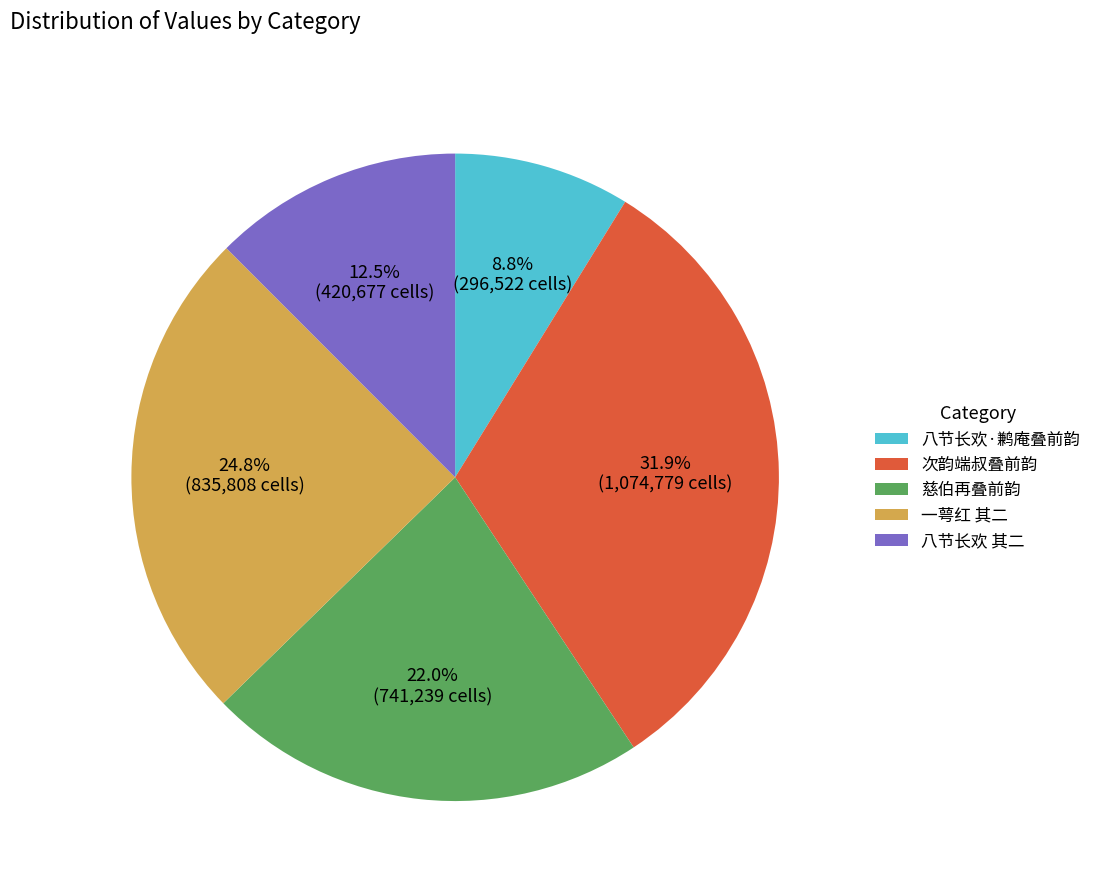

Is there a majority slice in this chart?

No